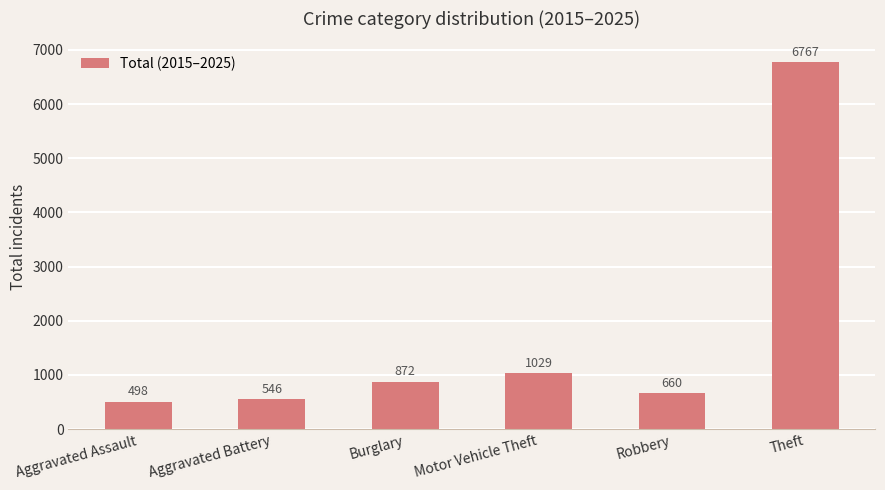

What is the approximate value at Robbery, to the nearest 100?

700